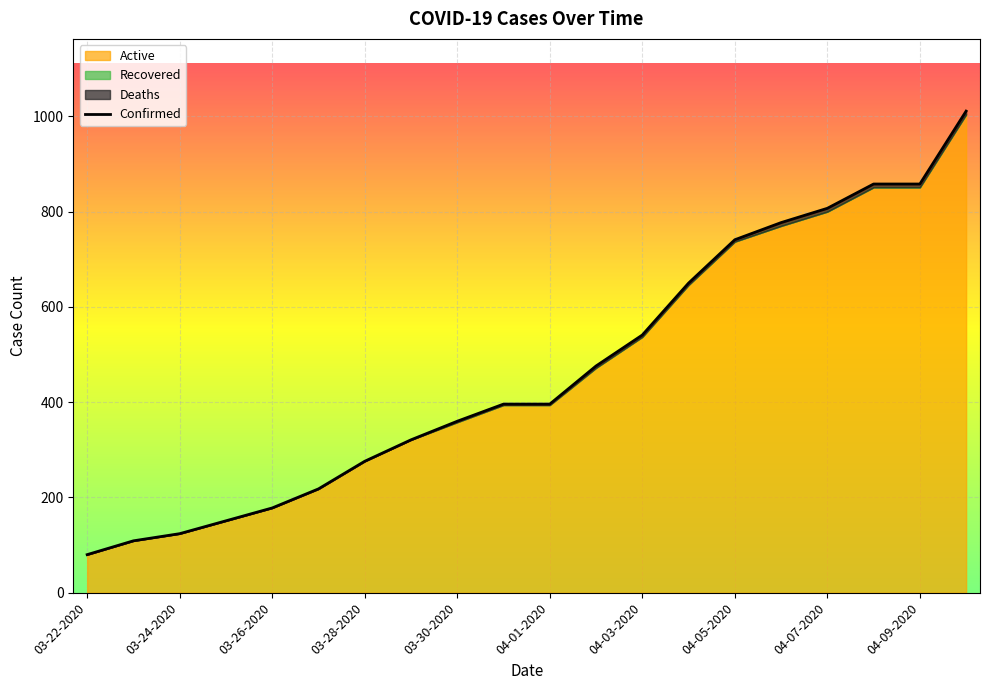

What is the minimum value shown in the chart?

80